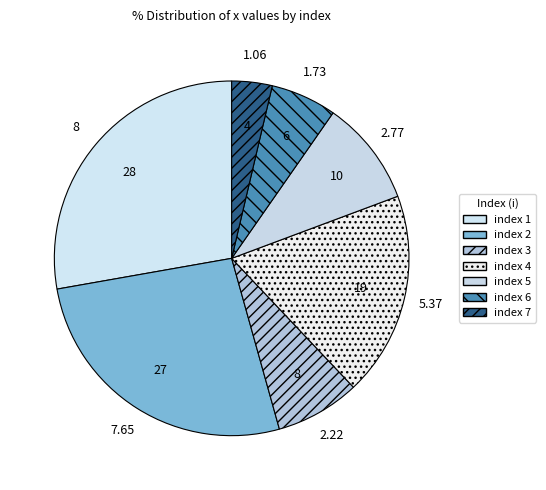

Count the number of slices in the pie.

7